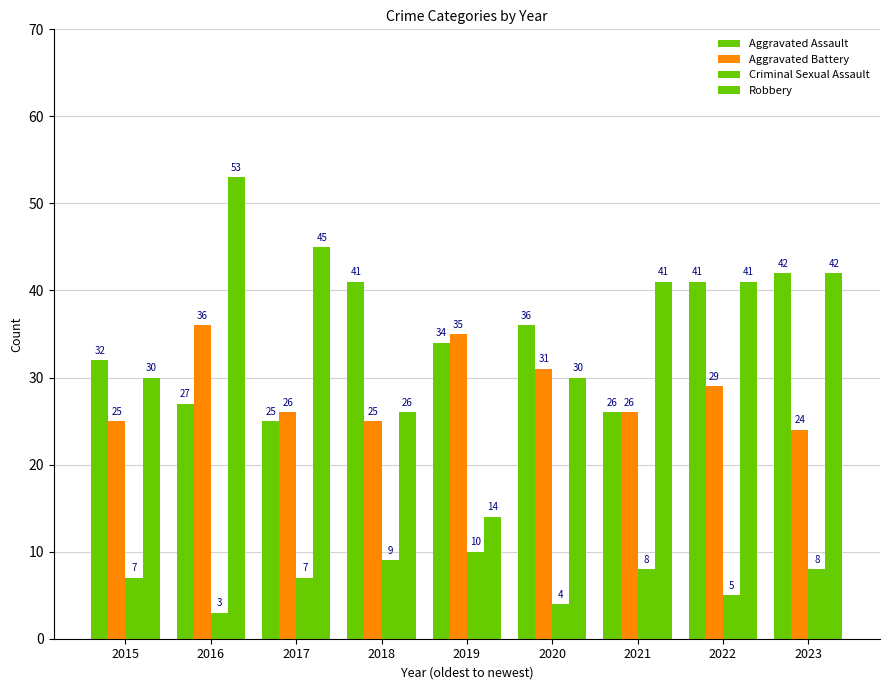

What is the lowest value of the Robbery series?

14